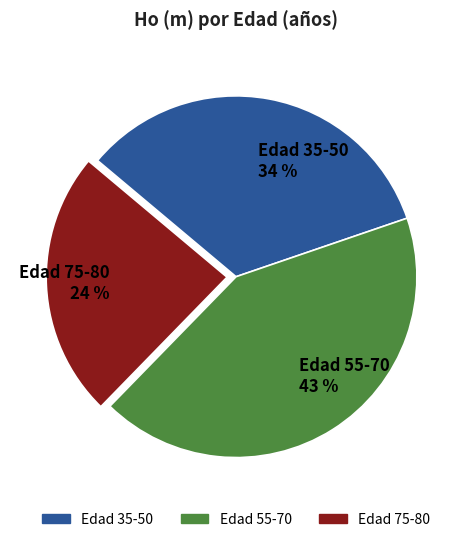

How many slices are in this pie chart?

3